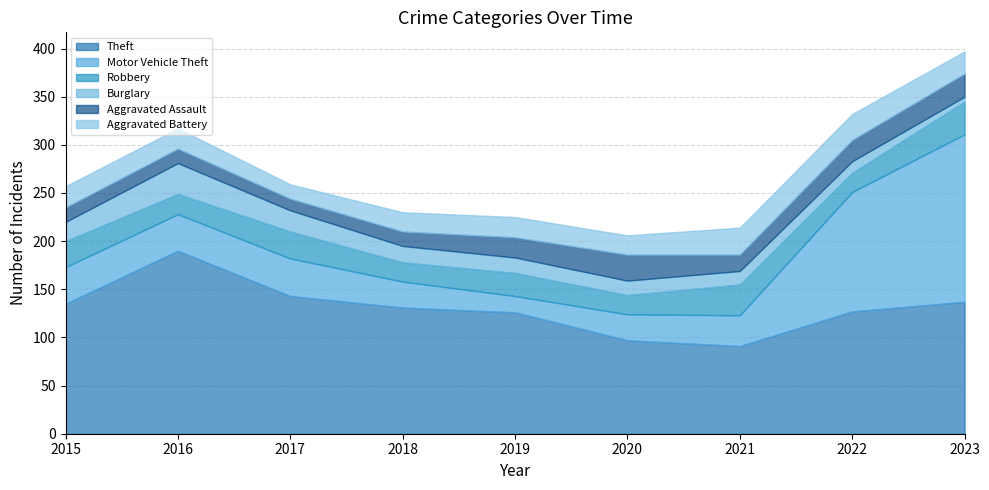

At which label does Theft first exceed 131?

2015